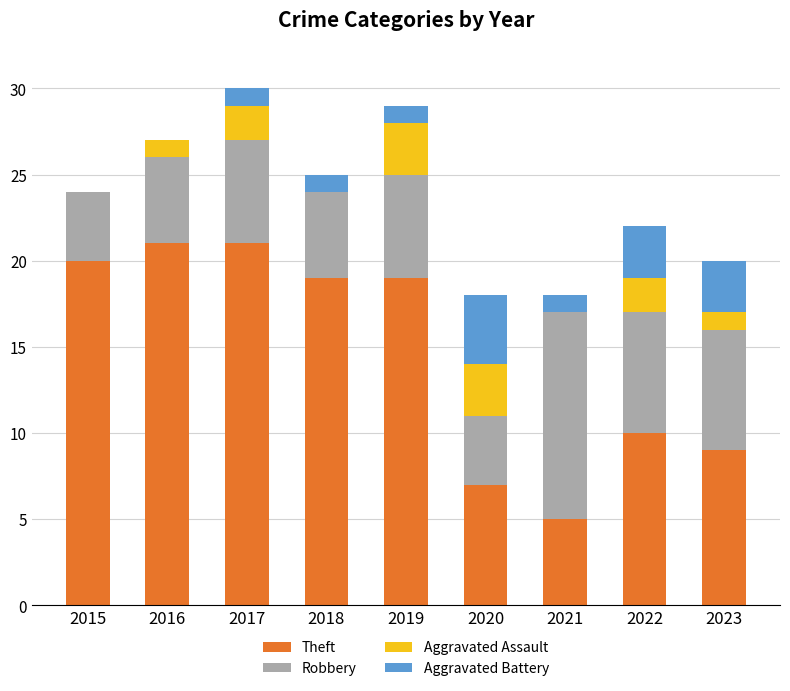

The Theft series shows 29 at 2017. True or false?

False